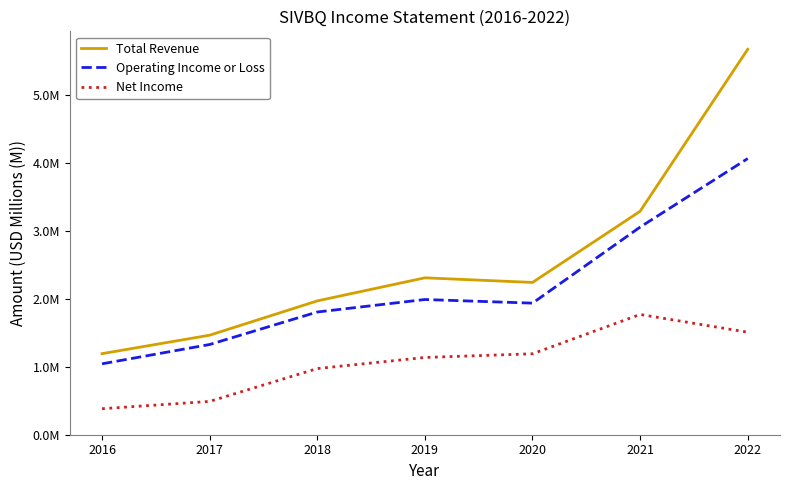

True or false: Net Income and Operating Income or Loss cross at least once.

False